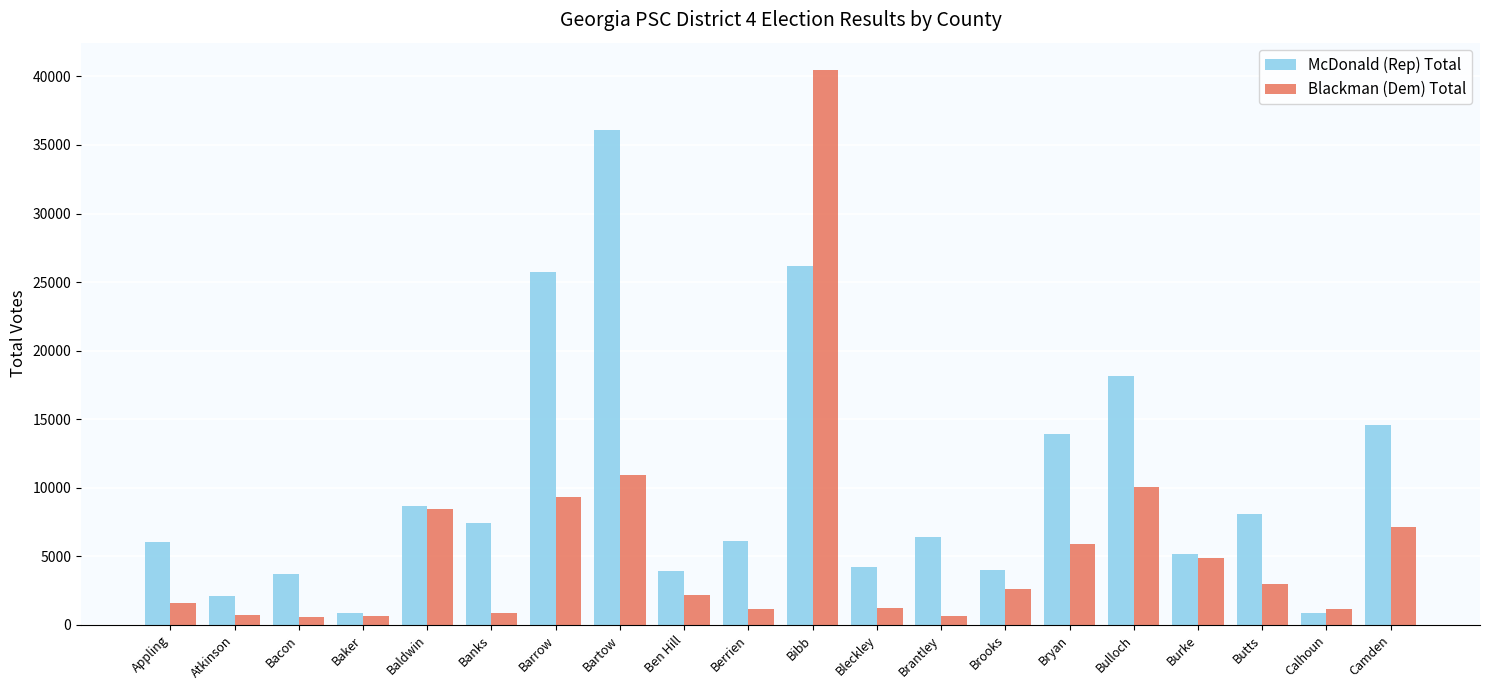

What is the value of the Blackman (Dem) Total bar at the 7th from the left?

9347